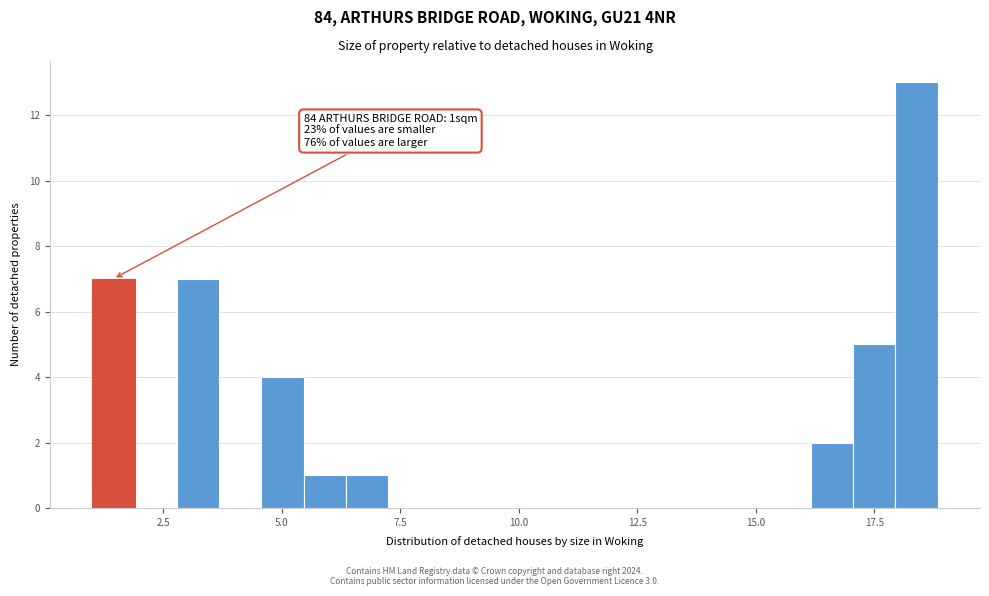

Read against the x-axis, roughly where is the centre of the tallest bar?

18.5